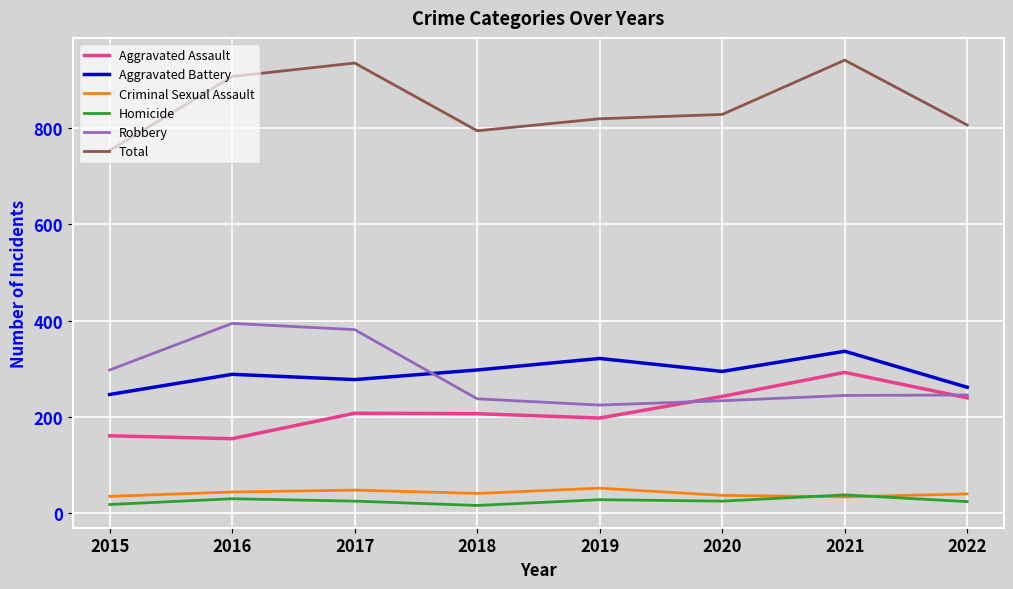

What is the total value across all series at 2017?

1872